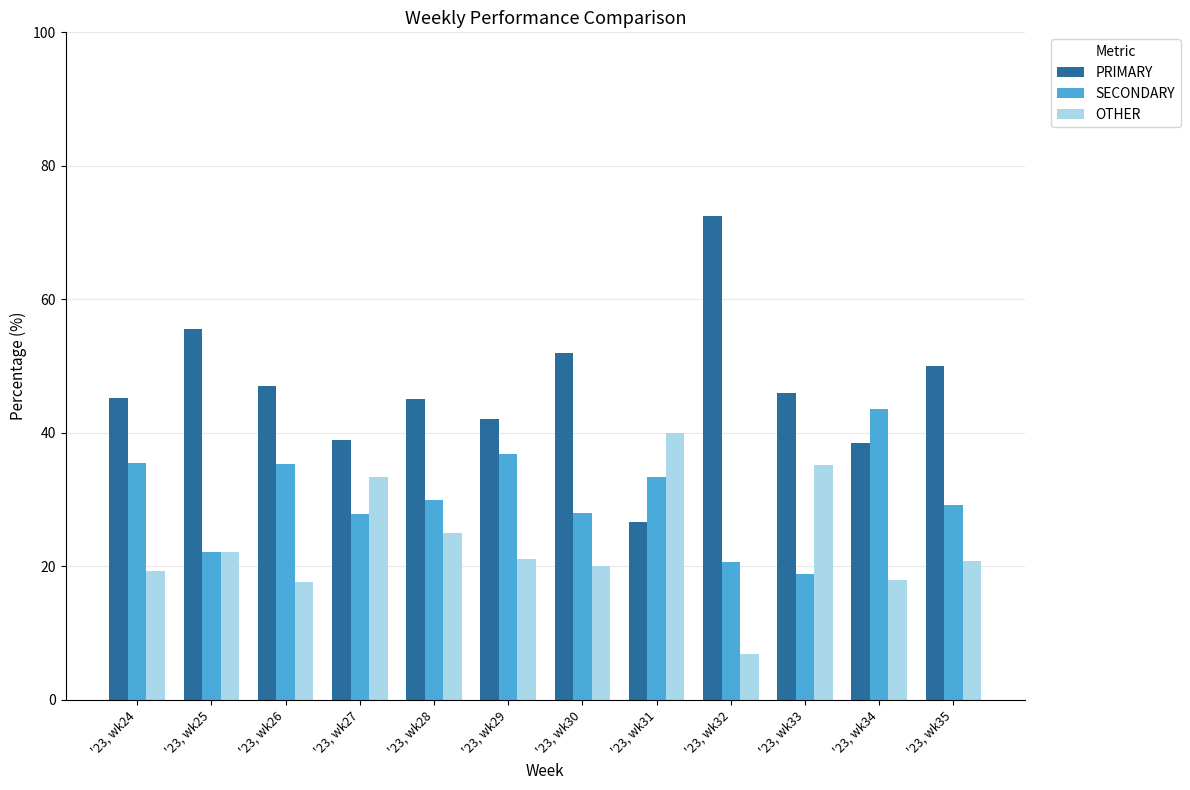

What are all the series names shown in the legend?

PRIMARY, SECONDARY, OTHER